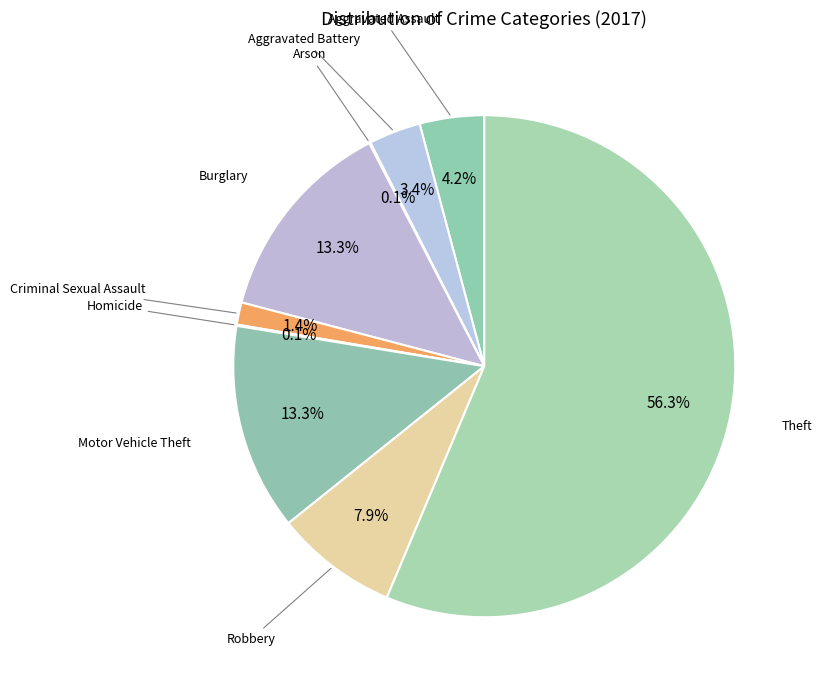

Which category accounts for the majority?

Theft